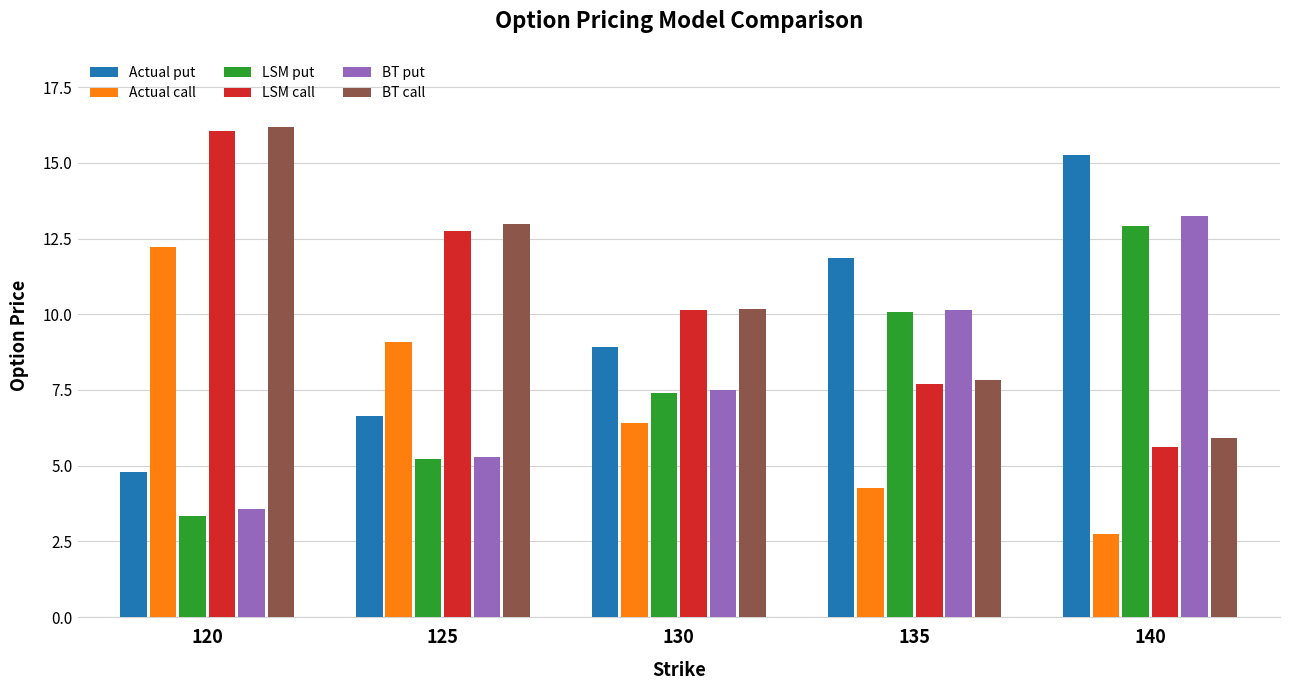

At which category does the chart reach its minimum across all series?

140